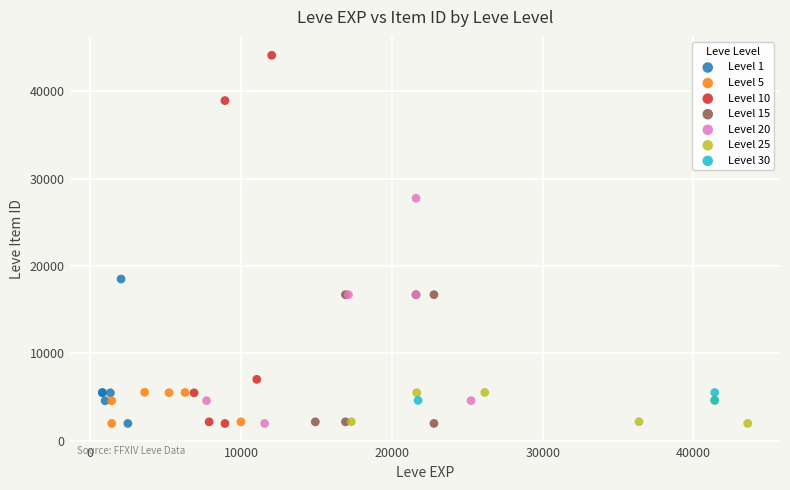

Which series reaches the maximum Y coordinate?

Level 10